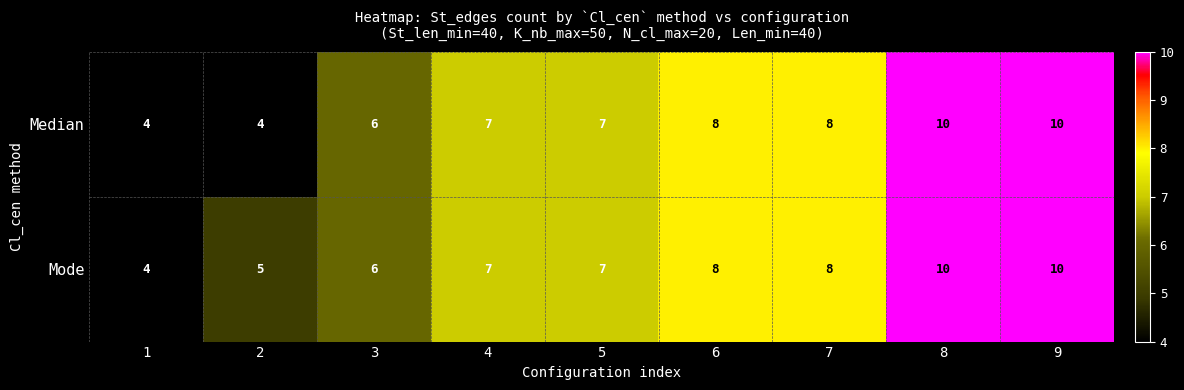

List the series in order of their overall mean, highest first.

Mode, Median